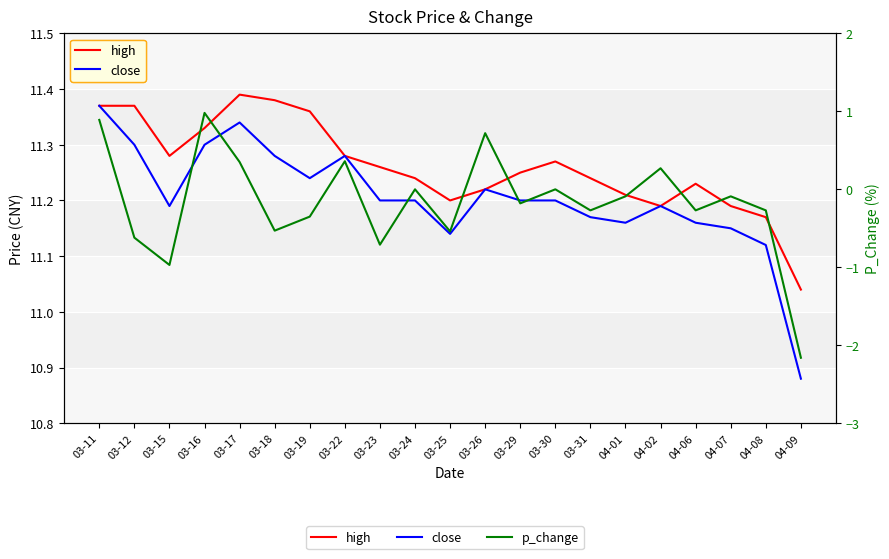

Between 03-16 and 03-17, which series saw the biggest shift?

p_change